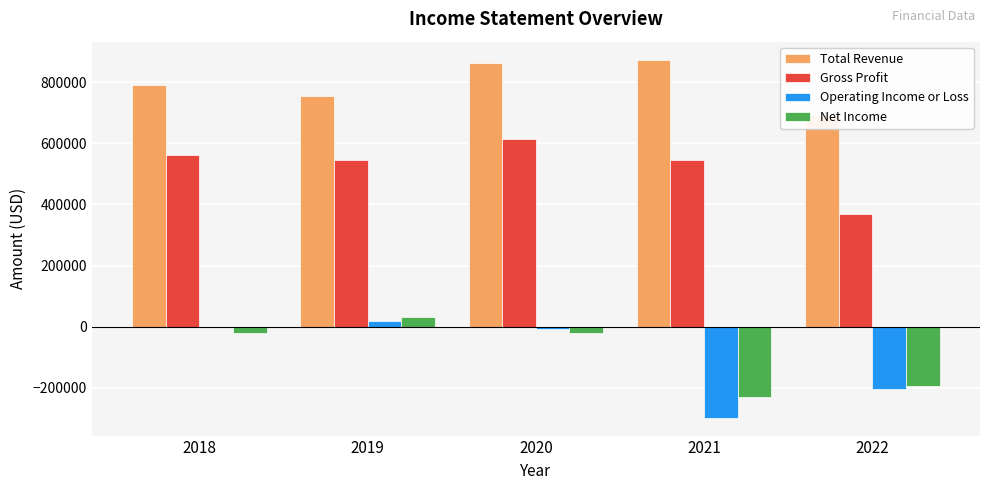

How many groups of bars are there?

5